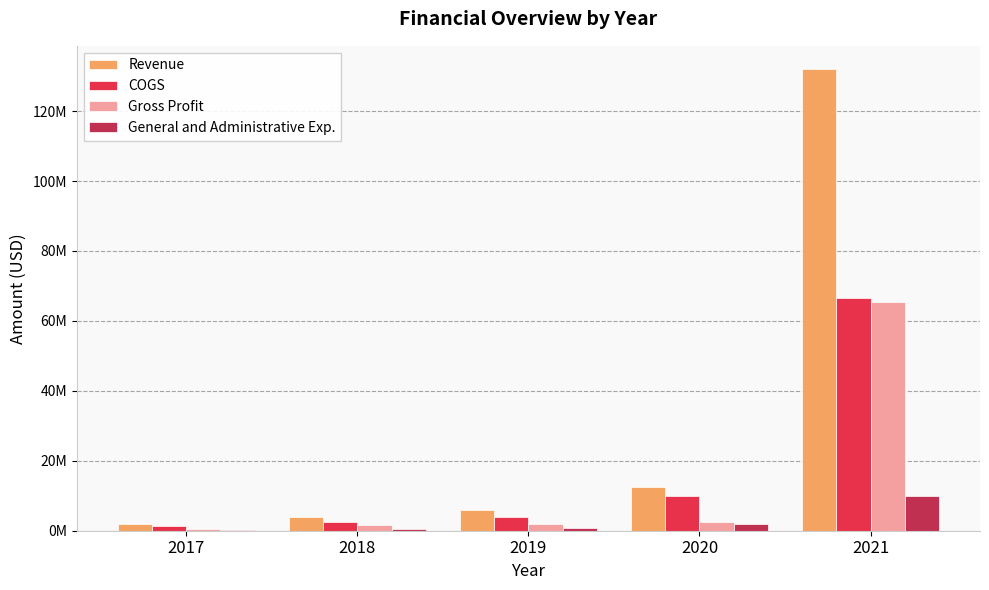

Which series has the widest spread of values?

Revenue